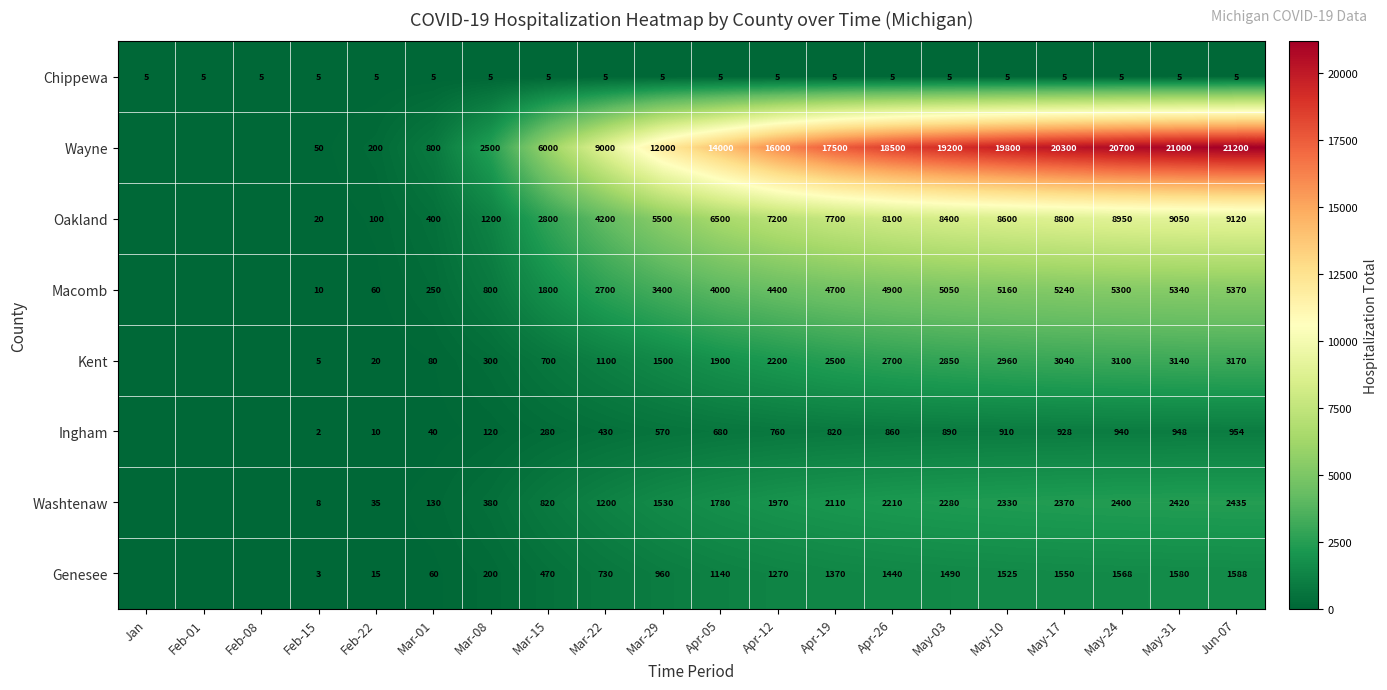

How many categories are shown in the chart?

20